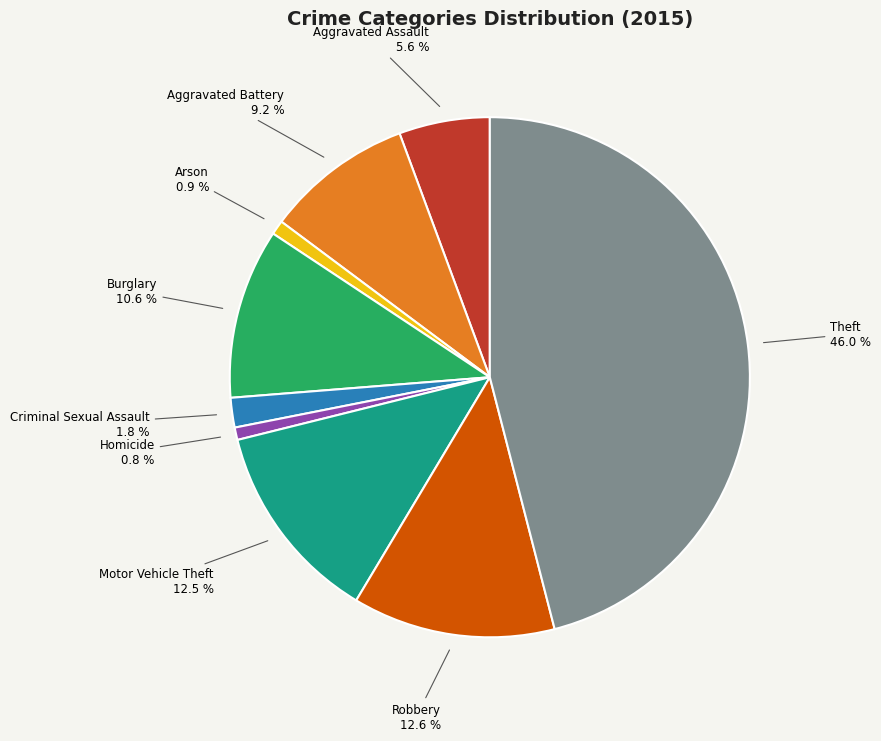

Combined, do Motor Vehicle Theft and Arson account for over 50%?

No